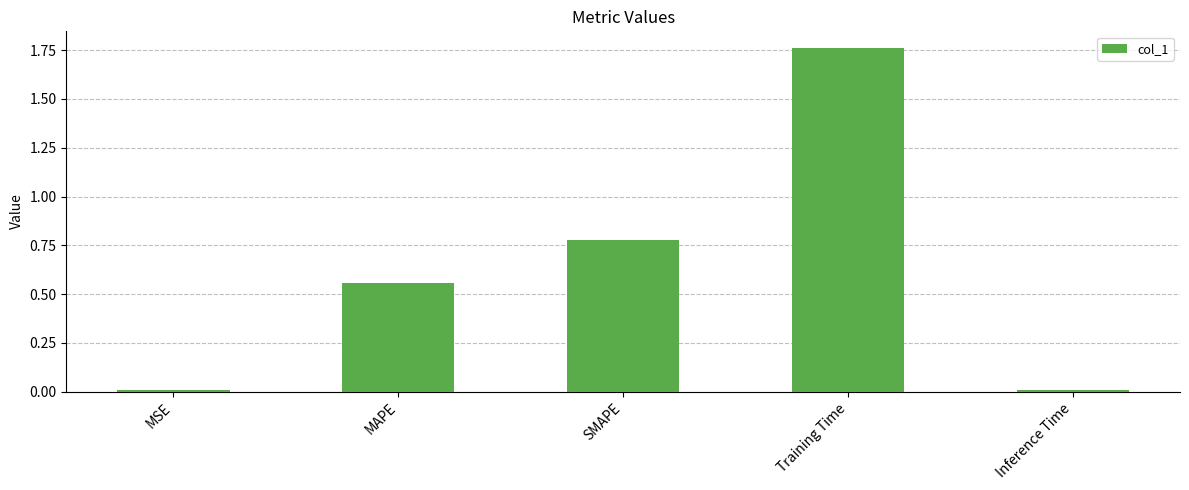

What position from the left is MSE?

1